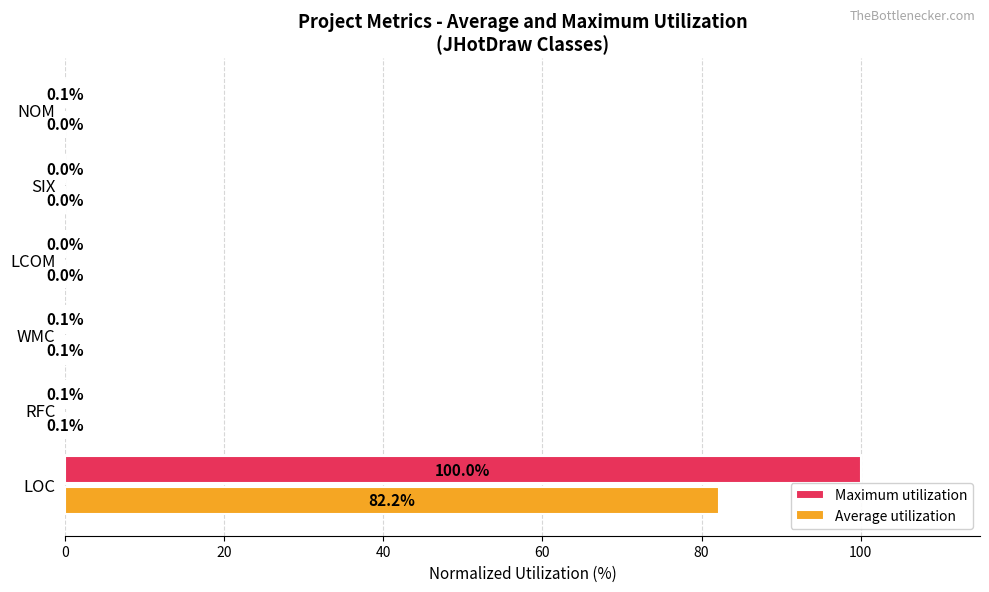

What is the maximum value shown in the chart?

100.0